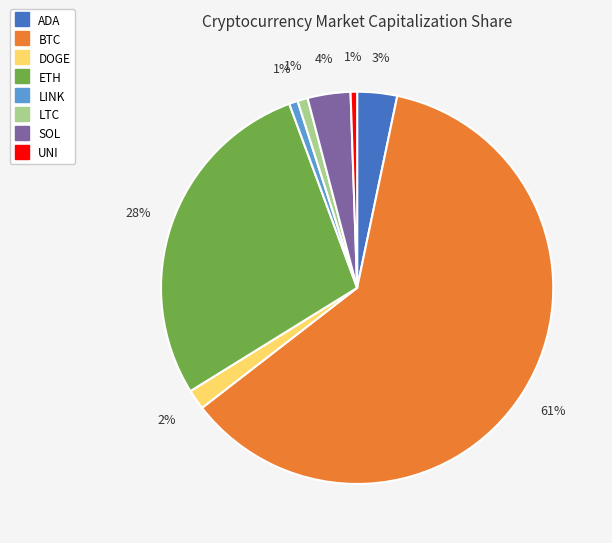

Which slice is the largest?

BTC